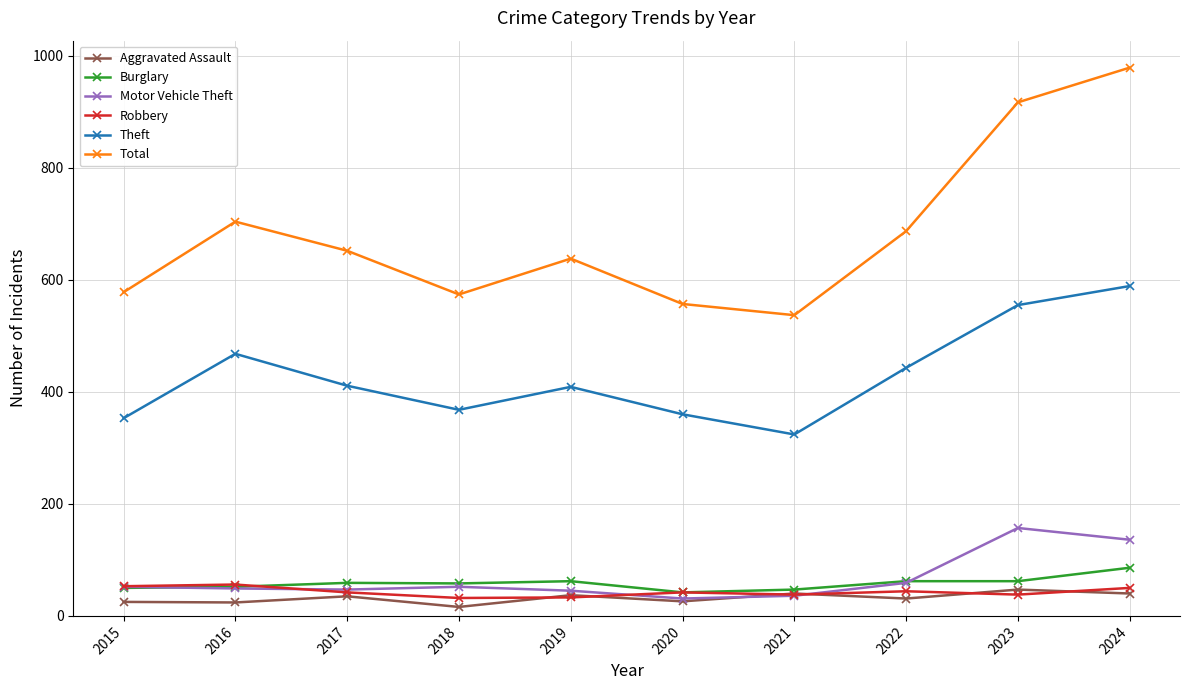

What is the total value across all series at 2020?

1058